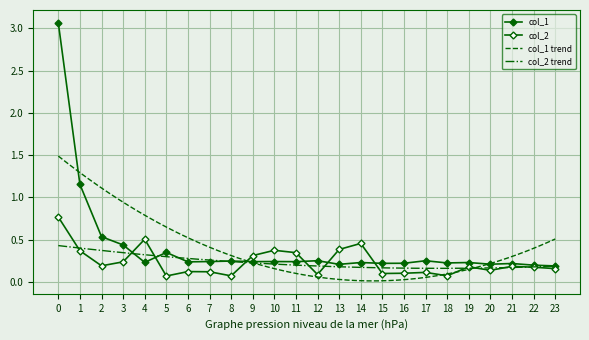

How many lines are shown in the chart?

2